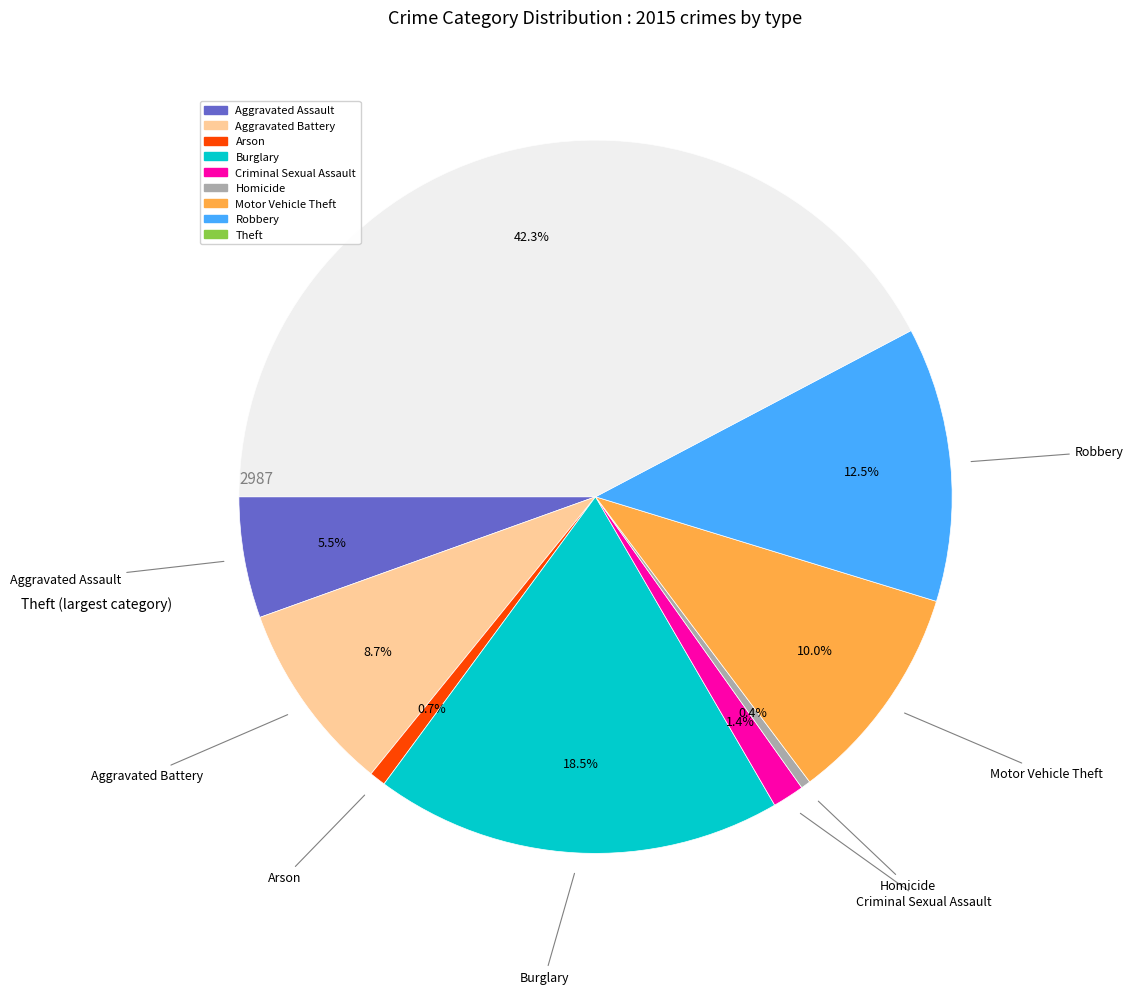

What is the ratio of the value at Motor Vehicle Theft to the value at Homicide?

23.0